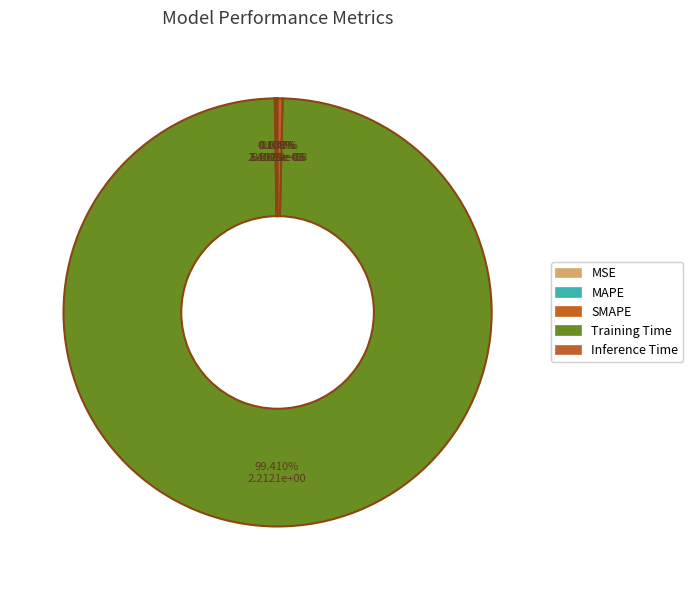

True or false: Training Time accounts for 89% of the total.

False